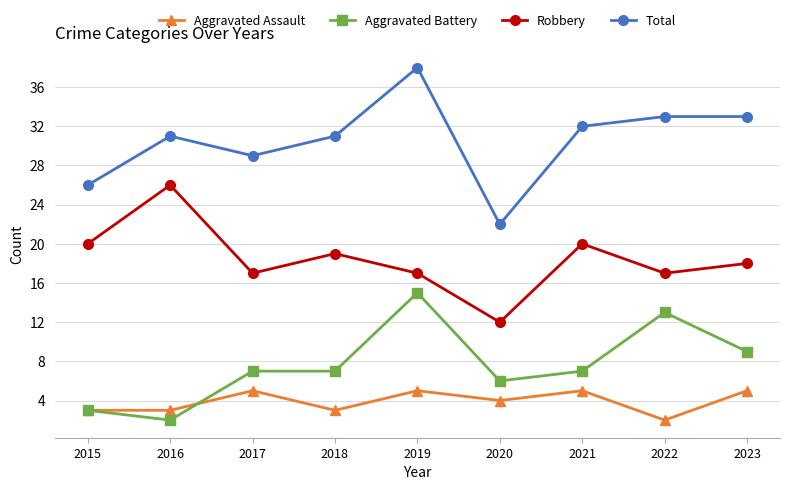

What are all the series names shown in the legend?

Aggravated Assault, Aggravated Battery, Robbery, Total